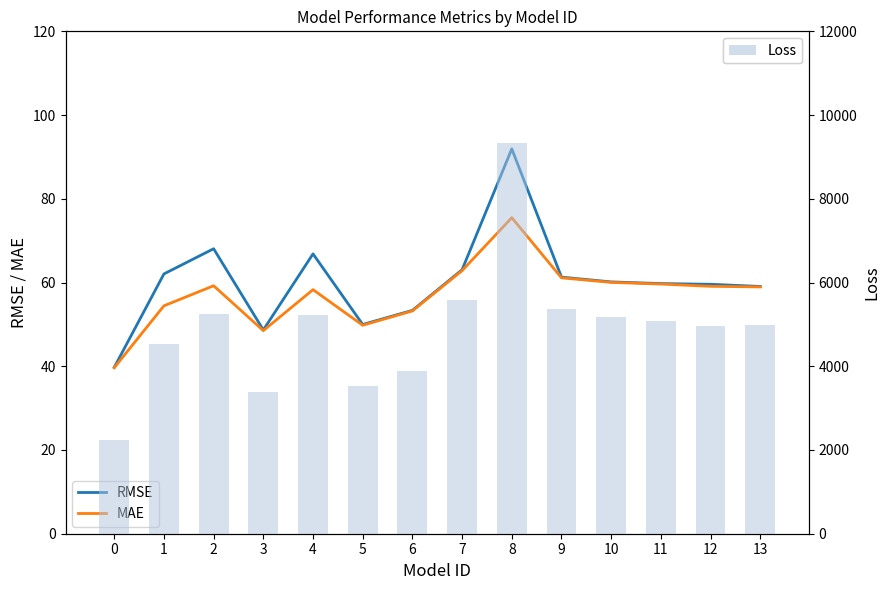

What is the value of the MAE bar at the 5th from the left?

58.3